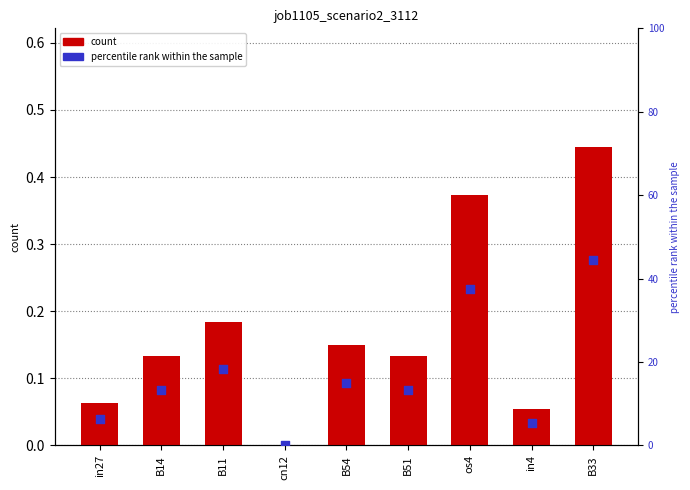

Which series has the widest spread of Y values?

percentile rank within the sample